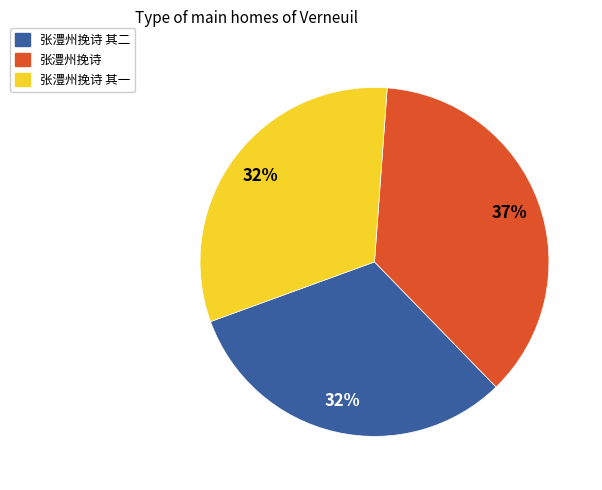

Does any single category account for the majority?

No